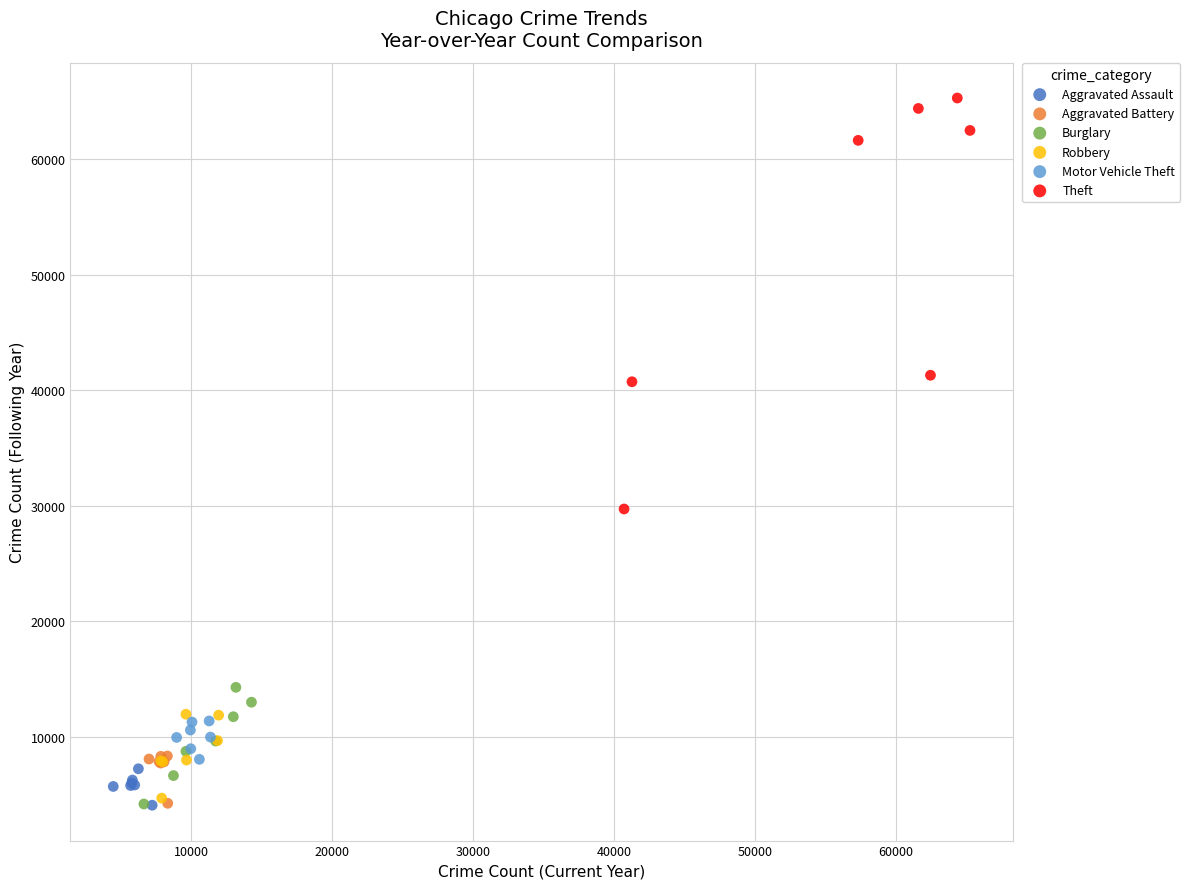

Which series has the widest spread of Y values?

Theft